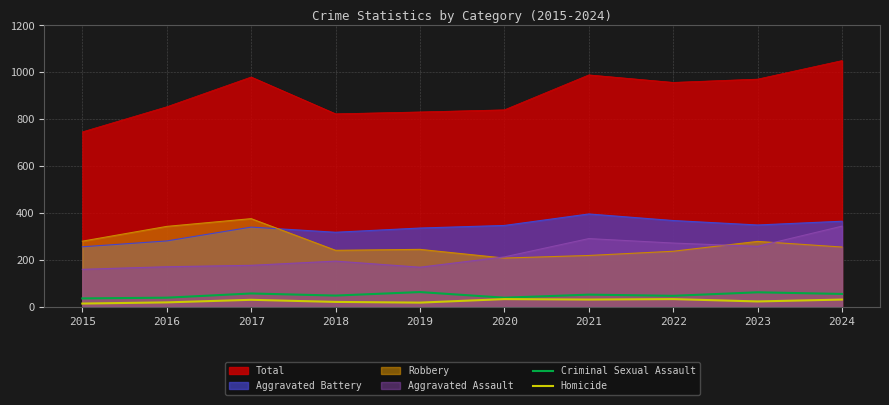

What is the spread (max minus min) of values at 2017?

950